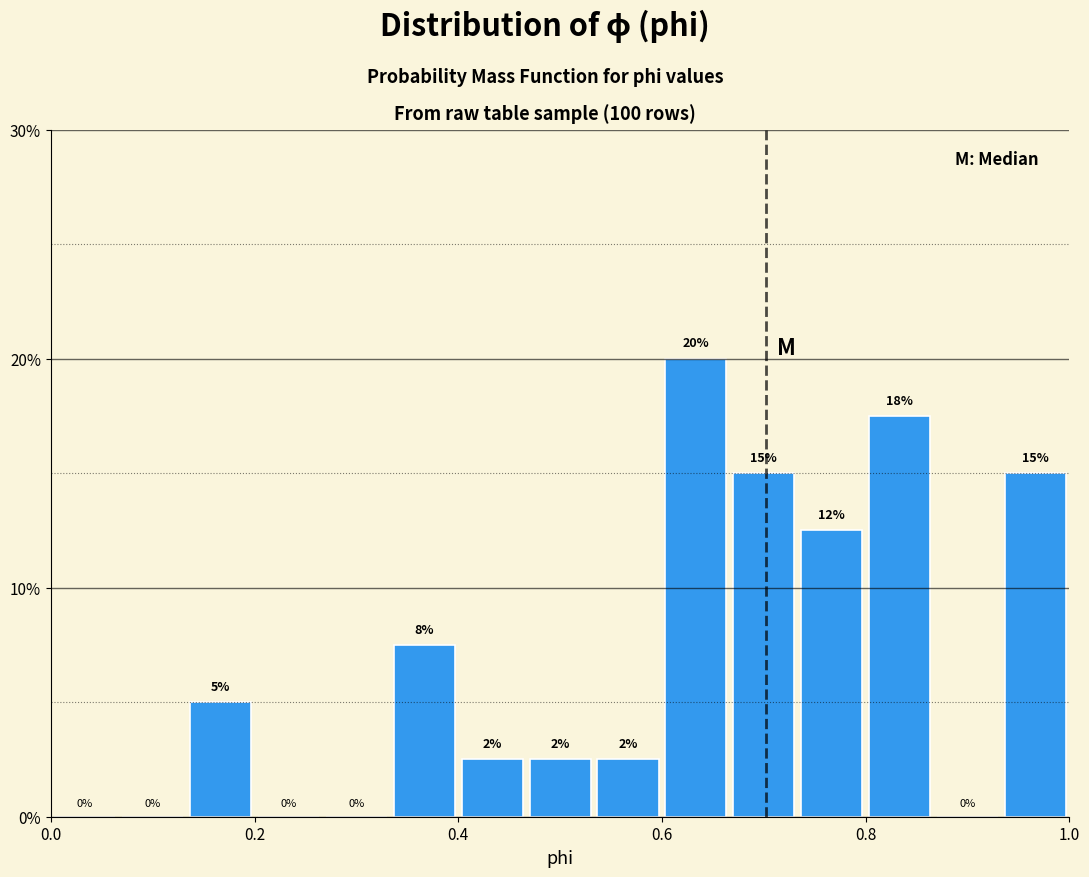

Read against the x-axis, roughly where is the centre of the tallest bar?

0.64